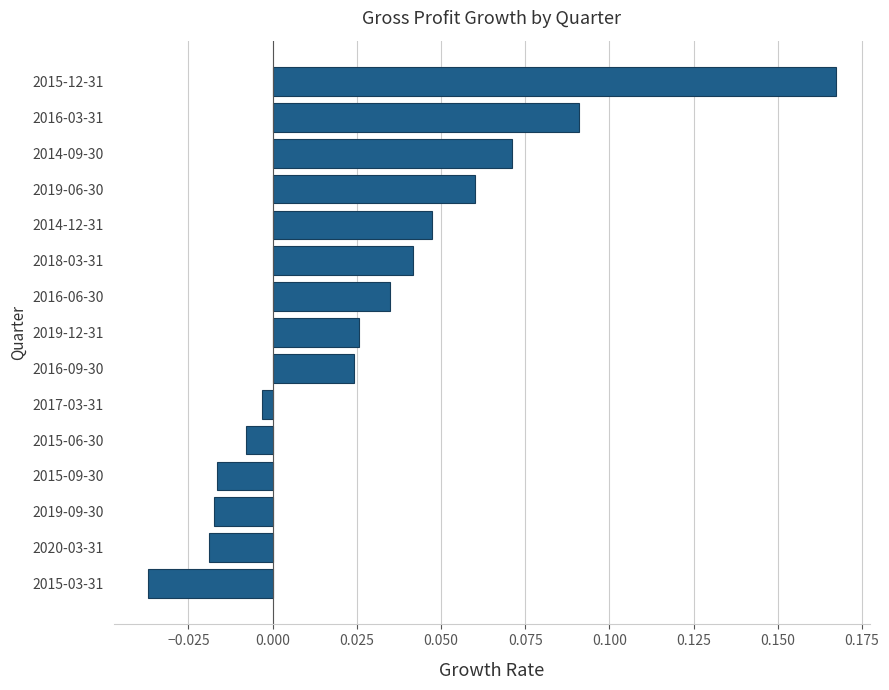

What position from the bottom is 2014-12-31?

11